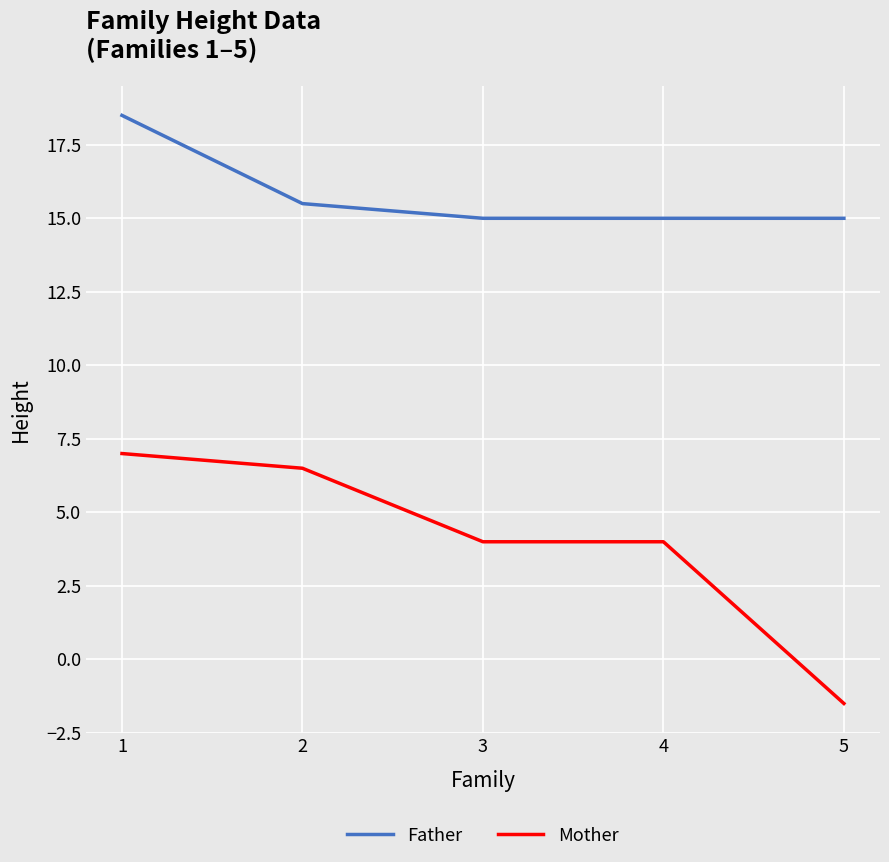

At which label is Father closest to 16?

2